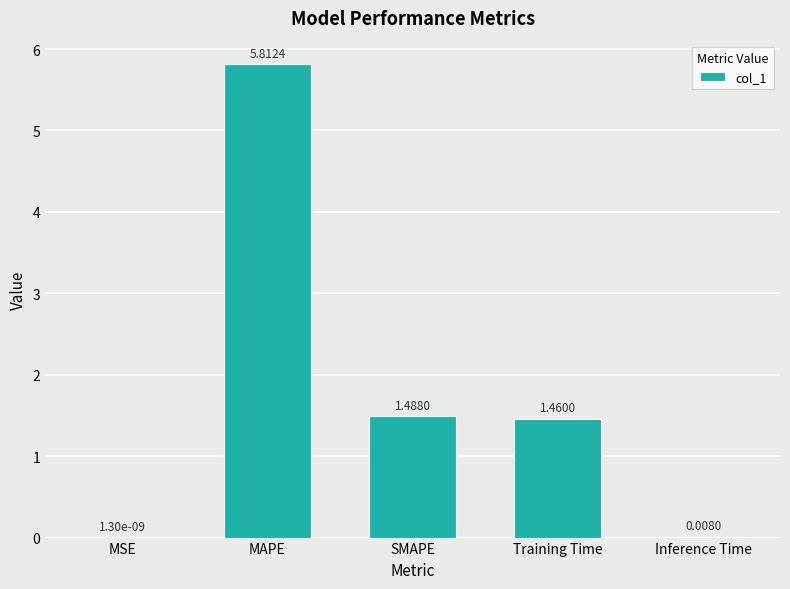

What is the sum of all values?

8.8